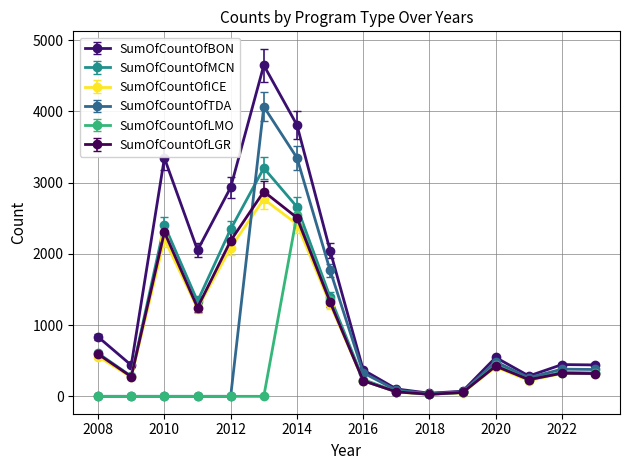

Which series has the widest spread of values?

SumOfCountOfBON